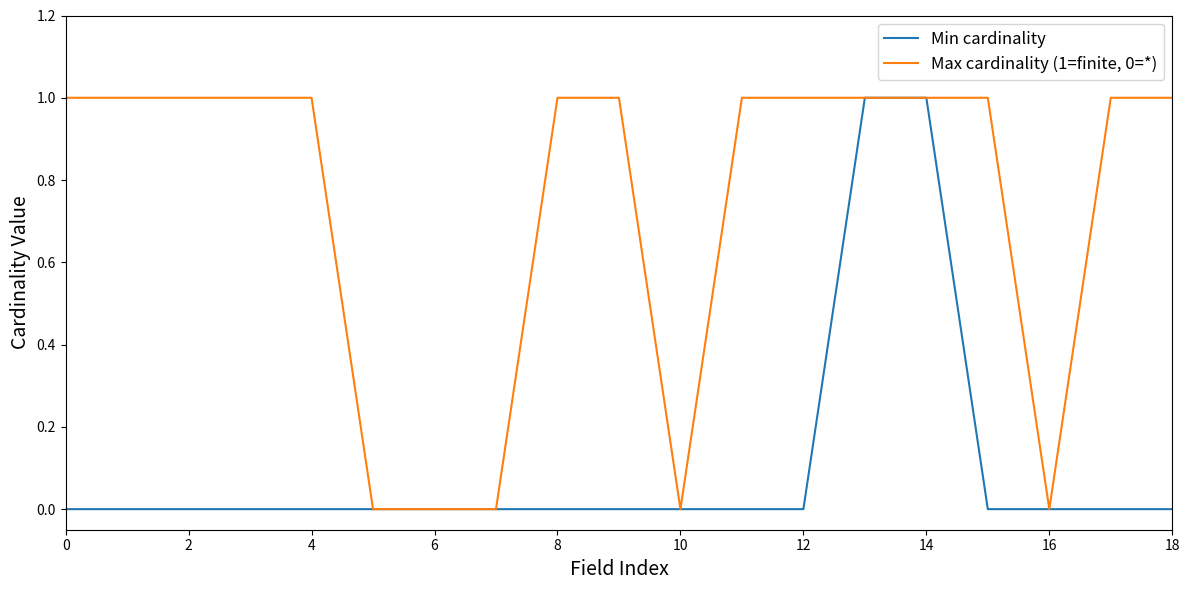

Which series has the largest total across all categories?

Max cardinality (1=finite, 0=*)